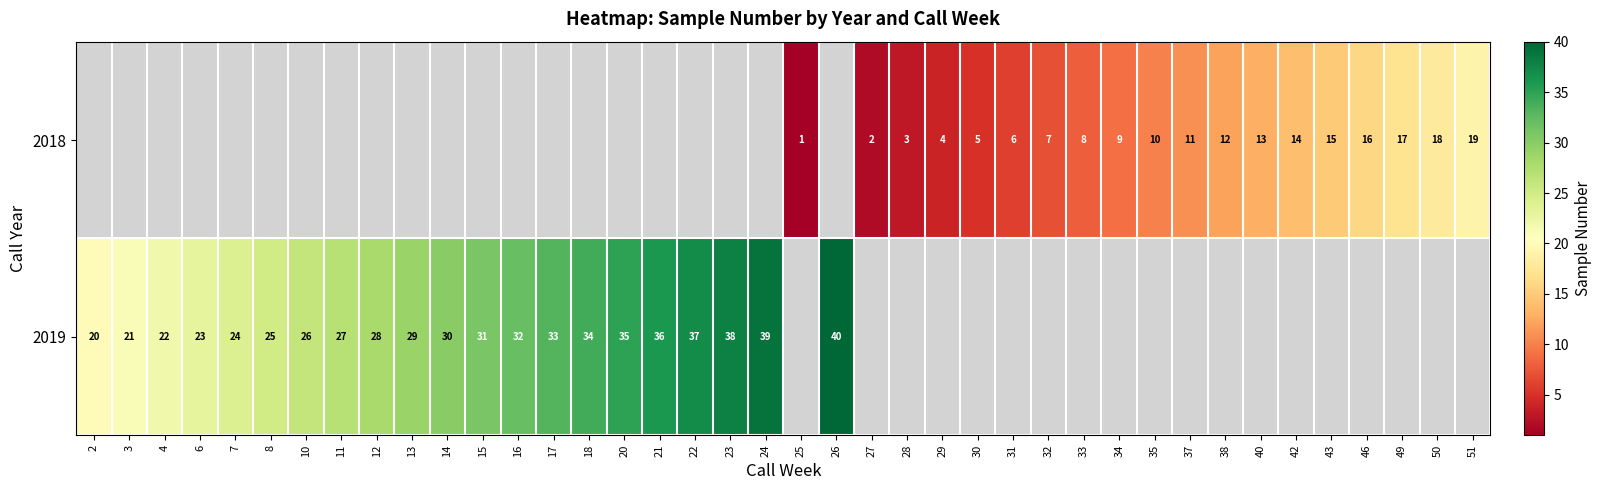

What is the difference between the maximum and minimum values in the row_1 series?

20.0